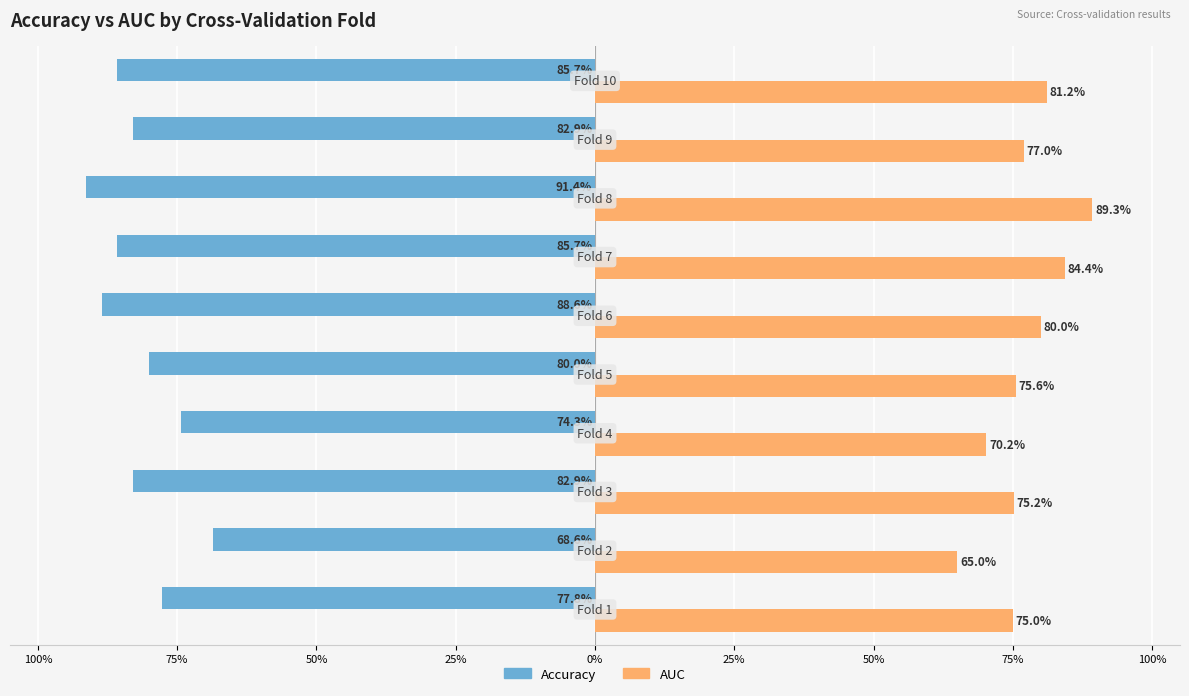

True or false: accuracy has a value of -0.5 at 9.

False